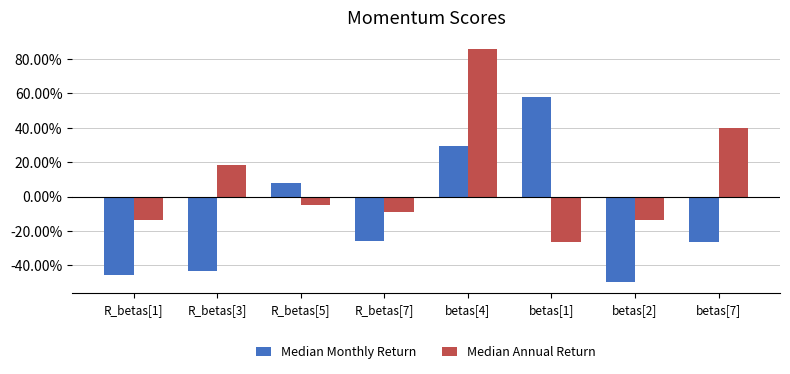

Does the chart contain stacked bars?

No